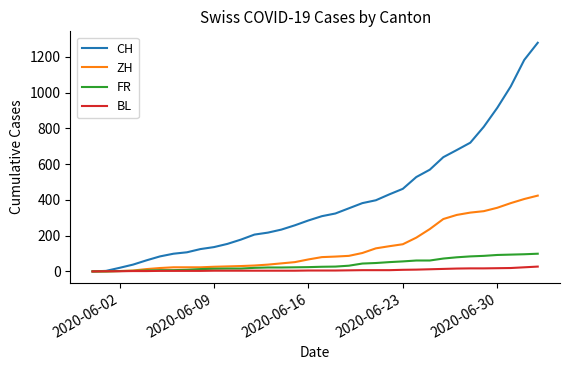

What is the greatest value displayed?

1279